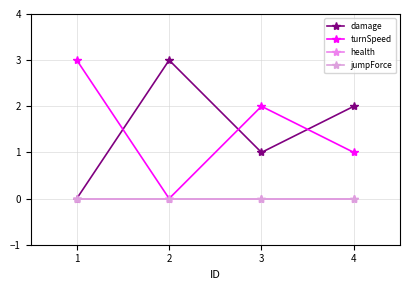

List the series in order of their peak value, highest first.

damage, turnSpeed, health, jumpForce